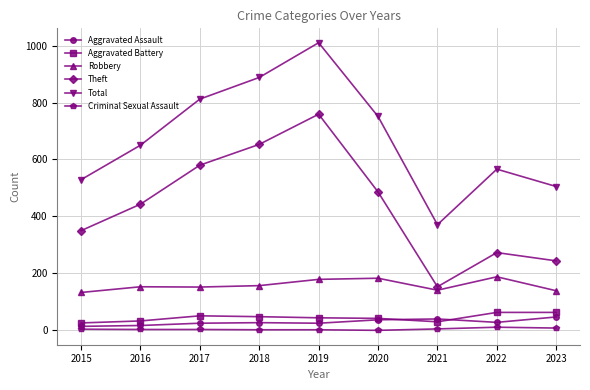

At which category is the sum across all series the highest?

2019